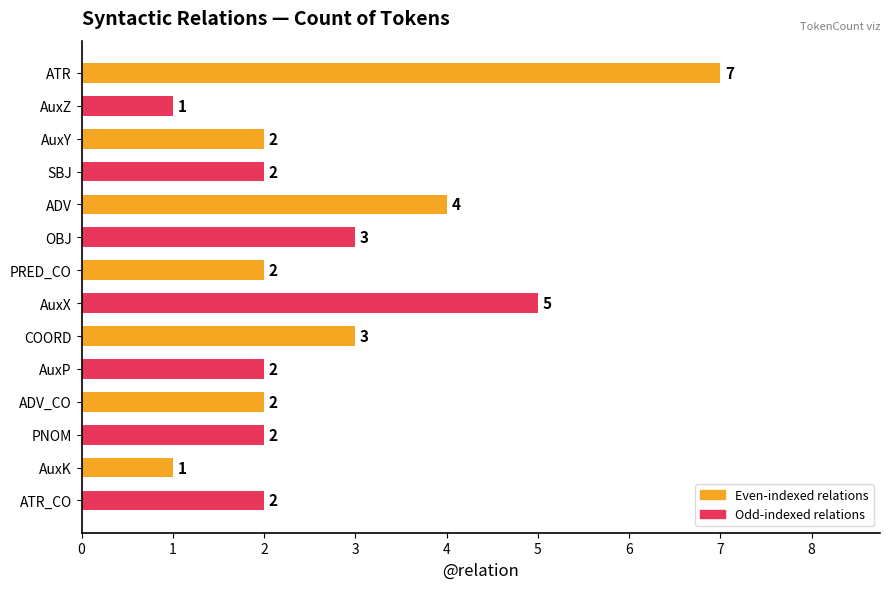

What is the difference between the values at AuxY and AuxX?

3